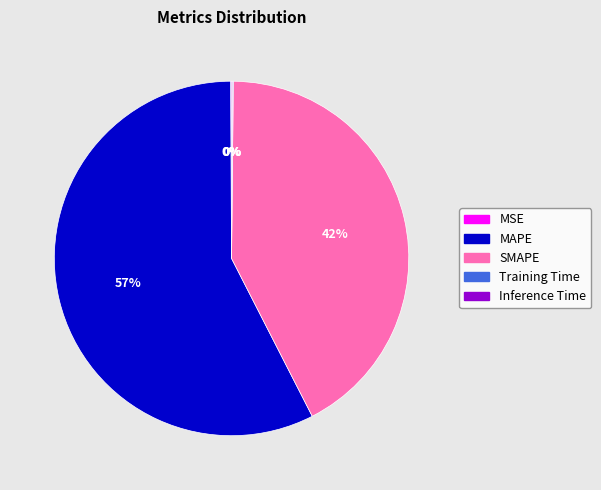

What is the ratio of the value at SMAPE to the value at MAPE?

0.7